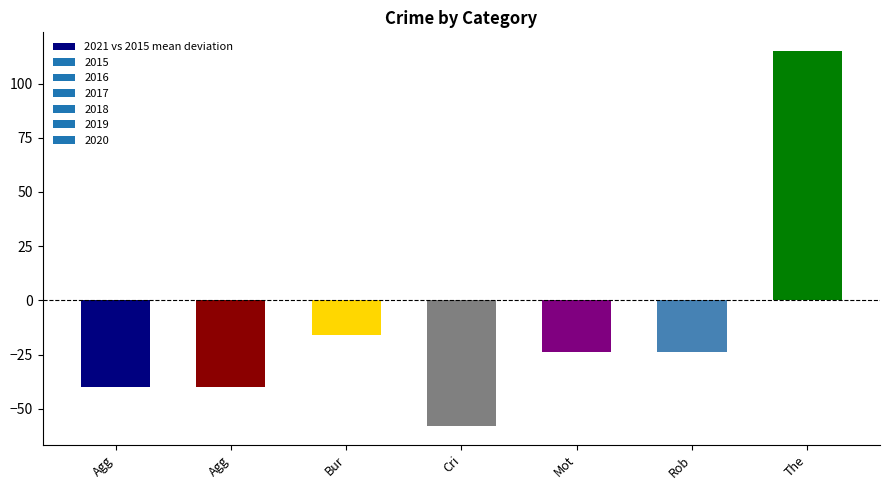

List the labels in order of value, largest first.

The, Bur, Mot, Rob, Agg, Agg, Cri